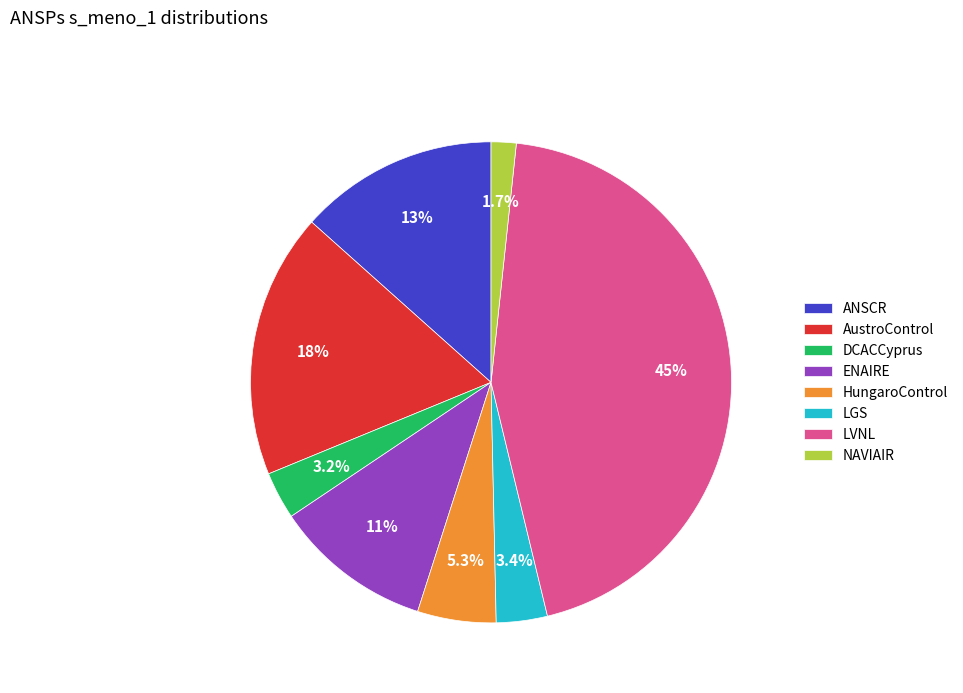

To the nearest percent, what is the difference between the LVNL and HungaroControl slice percentages?

39%